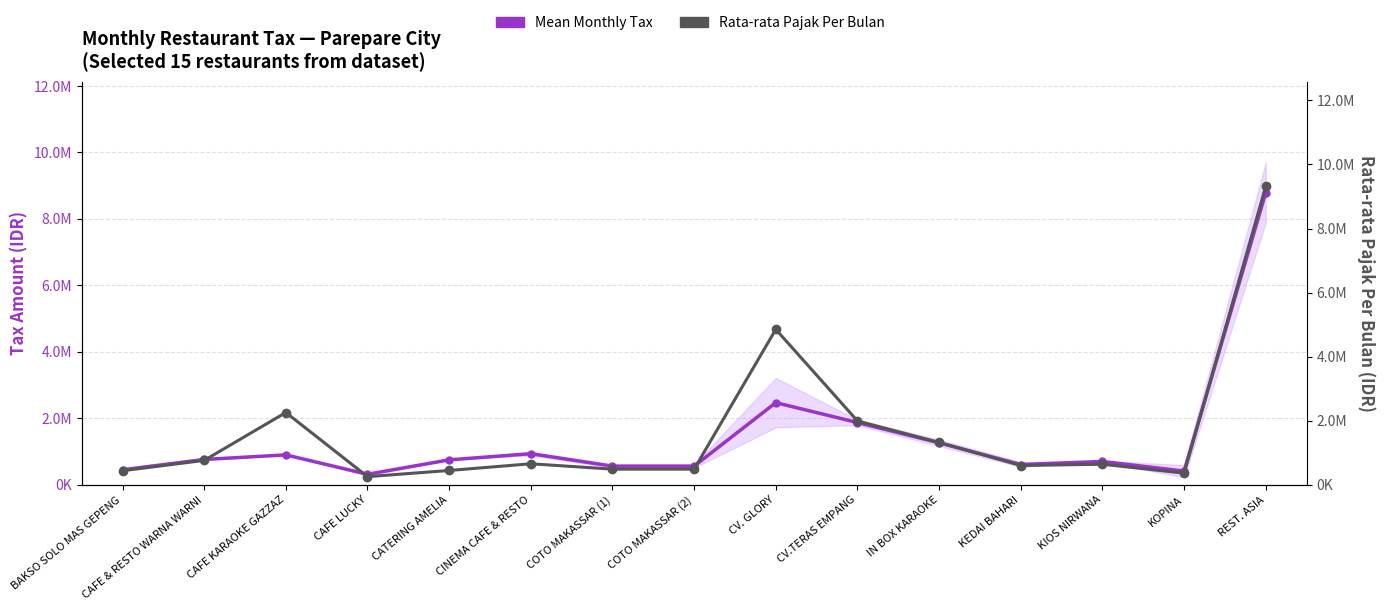

True or false: Mean Monthly Tax and Rata-rata Pajak Per Bulan intersect in this chart.

True